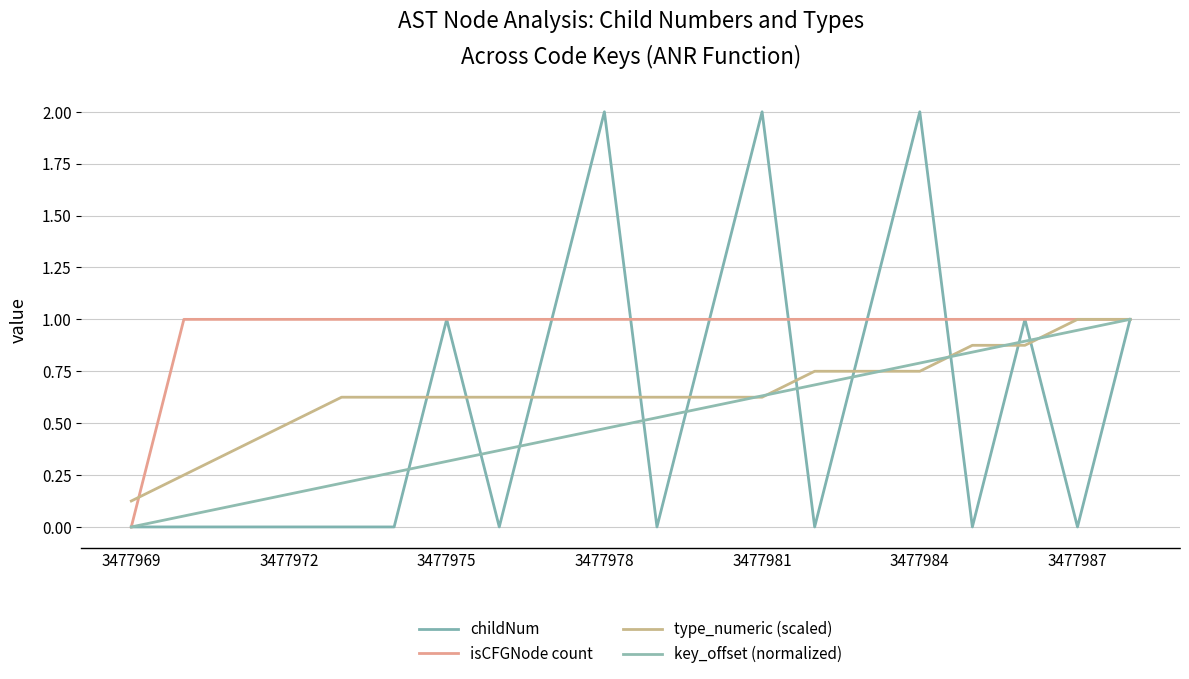

What are all the series names shown in the legend?

childNum, isCFGNode count, type_numeric (scaled), key_offset (normalized)